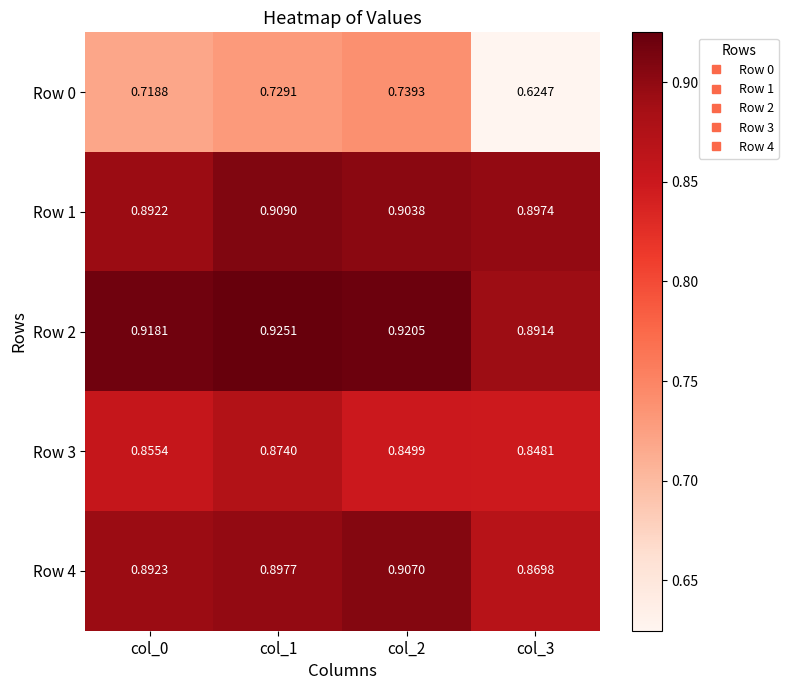

Is the value of Row 3 at col_3 greater than the value of Row 1 at col_0?

No